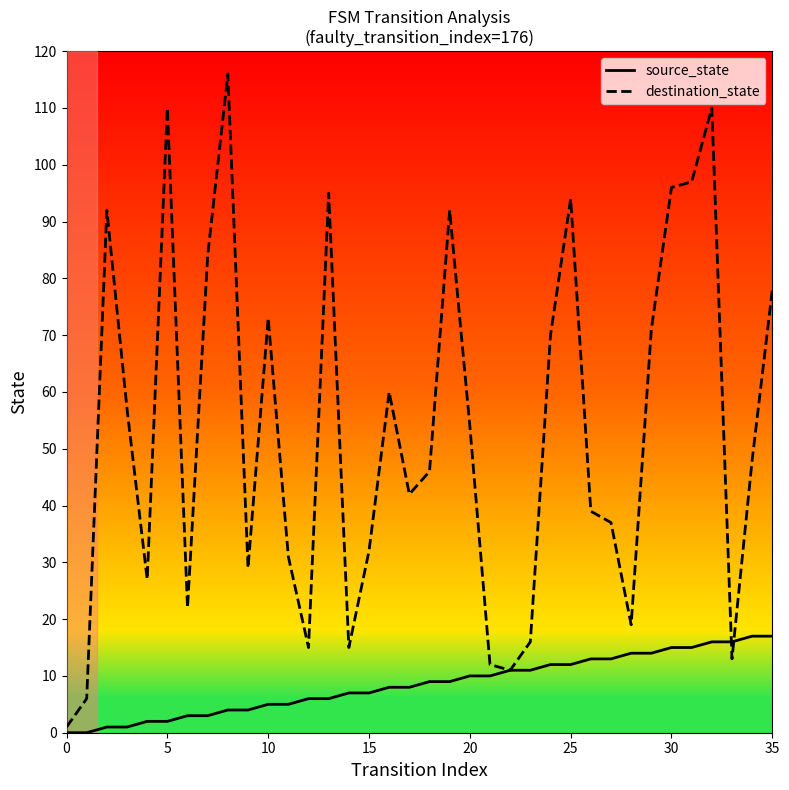

What is the highest value of the destination_state series?

116